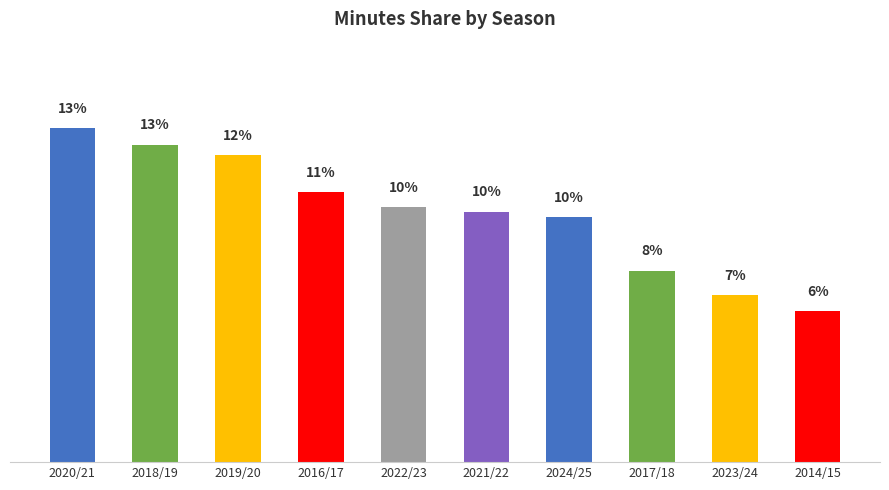

Which has a higher value, 2019/20 or 2022/23?

2019/20